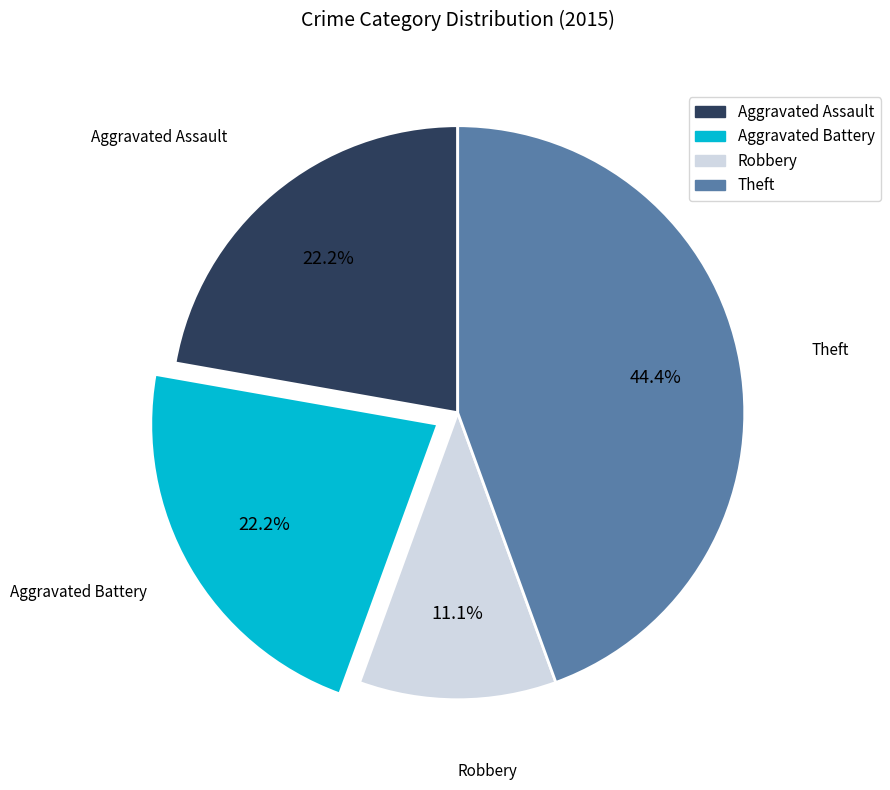

Is there any slice that represents more than half of the pie?

No